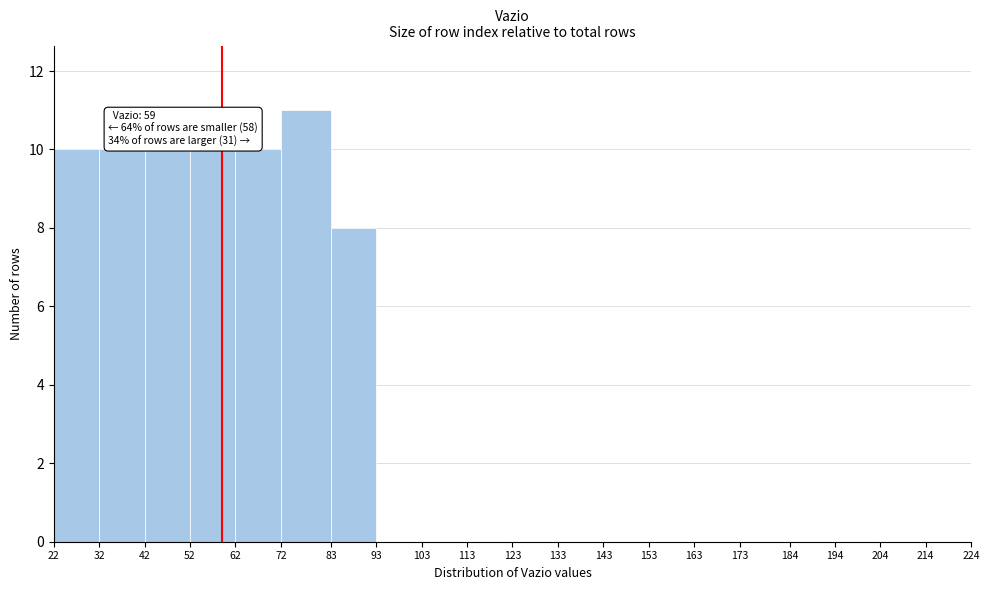

Which range on the x-axis has the tallest bar?

72 to 83